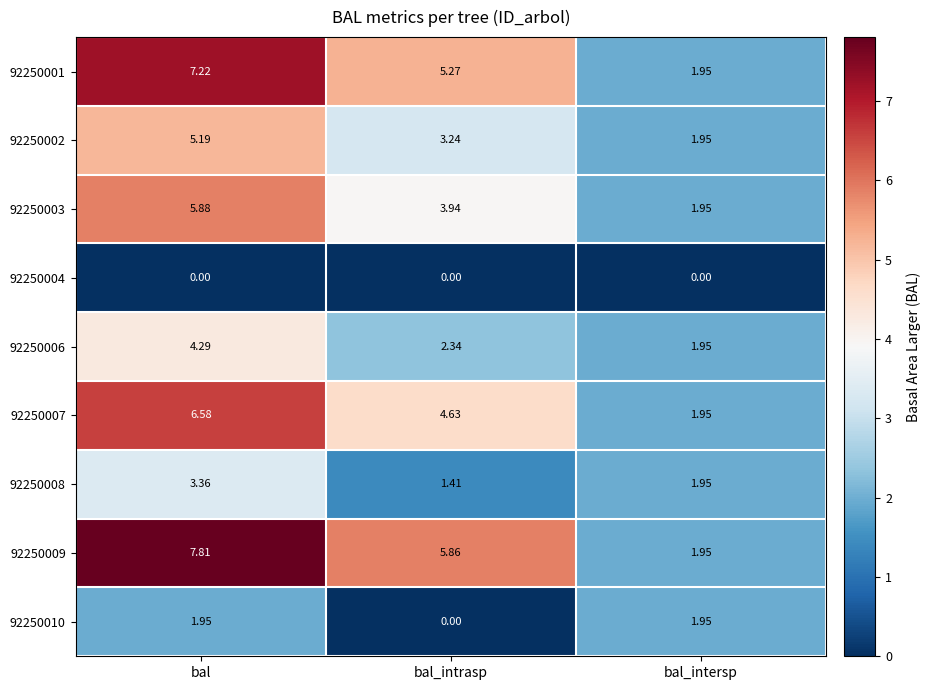

List the series in order of their peak value, lowest first.

92250004, 92250010, 92250008, 92250006, 92250002, 92250003, 92250007, 92250001, 92250009